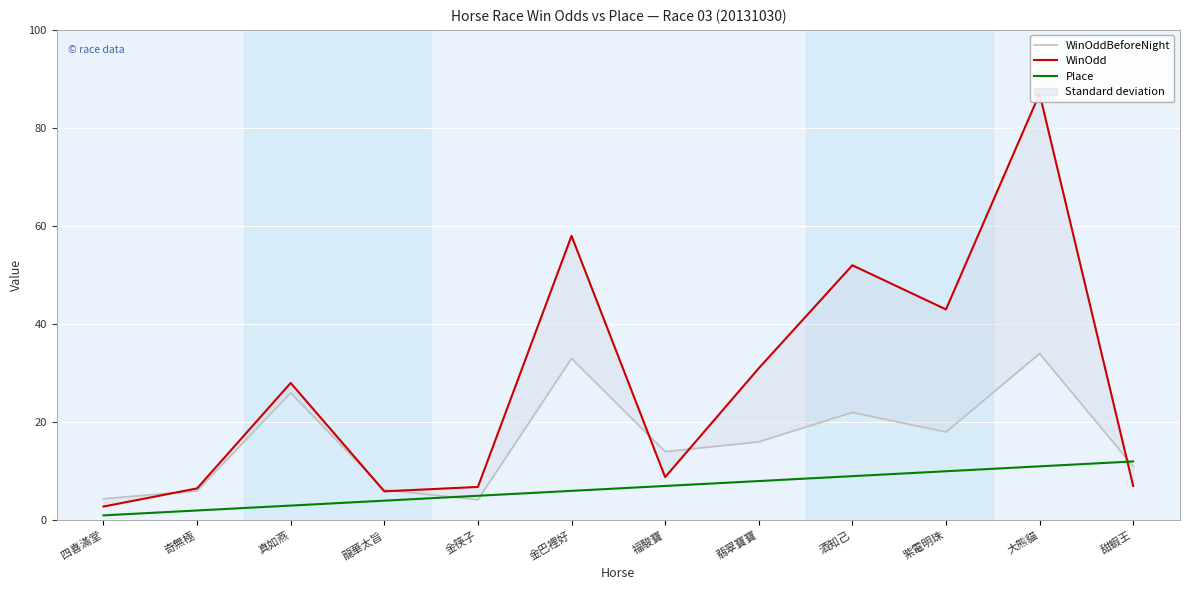

True or false: Place and WinOddBeforeNight cross at least once.

True